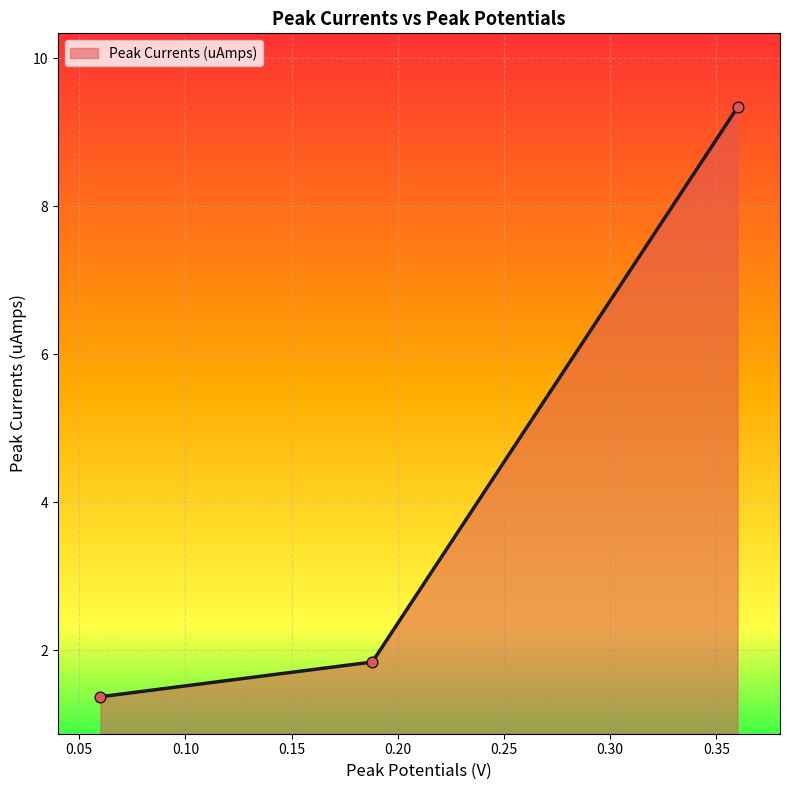

Approximately how many times larger is the value at 0.06 compared to 0.36?

0.1